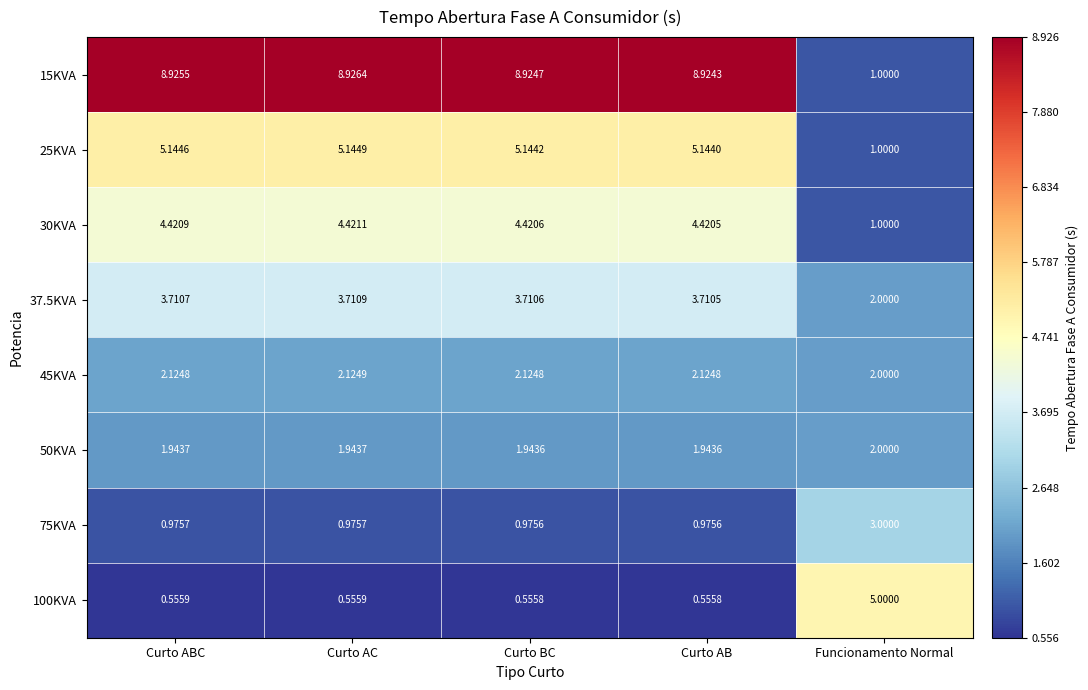

Where is 30KVA nearest to the value 2?

Funcionamento Normal